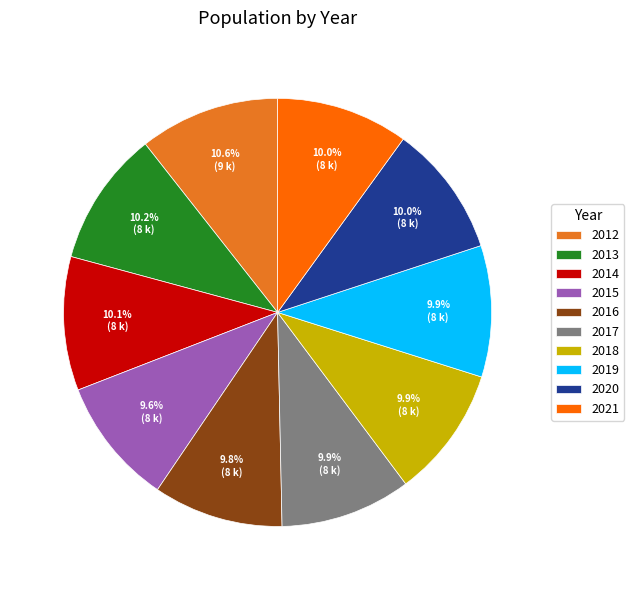

Is it true that 2015 is 1% of the pie?

False